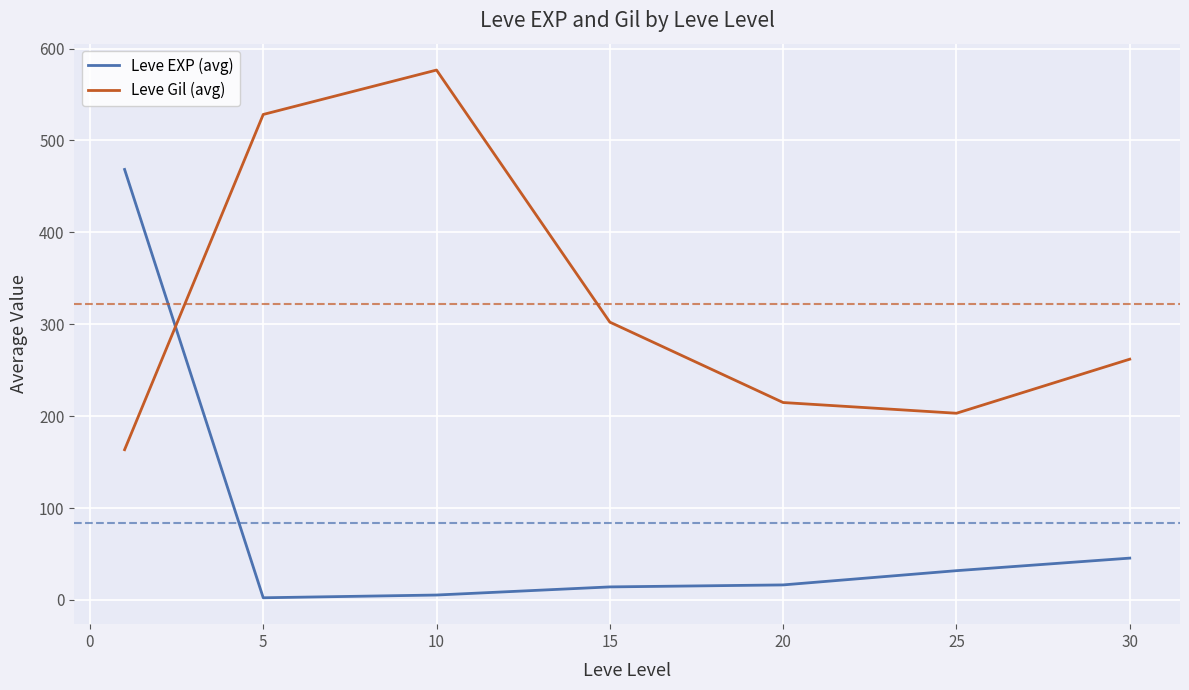

Which series has the largest range (max minus min)?

Leve EXP (avg)